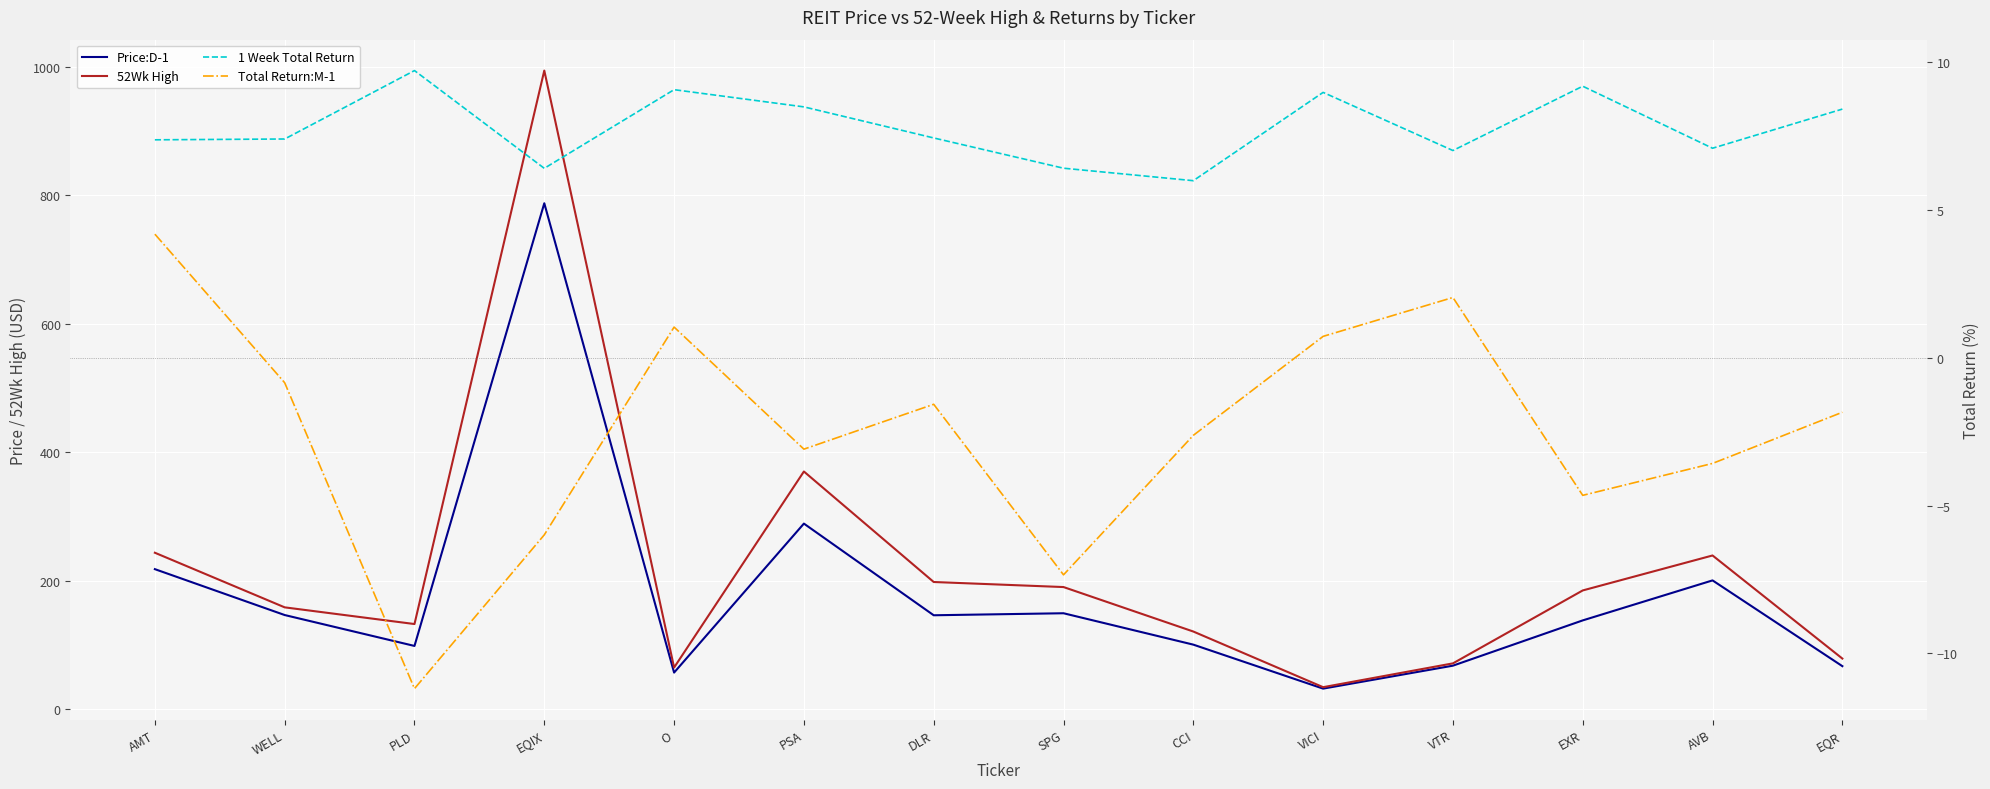

Rank the series by their maximum value, from highest to lowest.

52Wk High, Price:D-1, 1 Week Total Return, Total Return:M-1